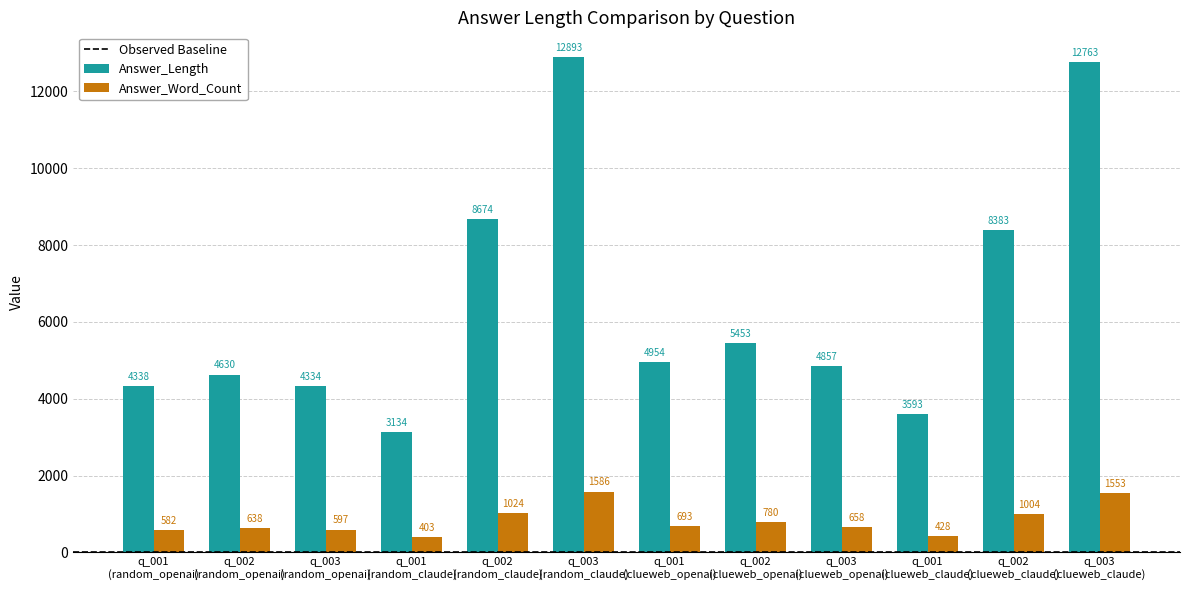

Rank the series by their maximum value, from lowest to highest.

Answer_Word_Count, Answer_Length